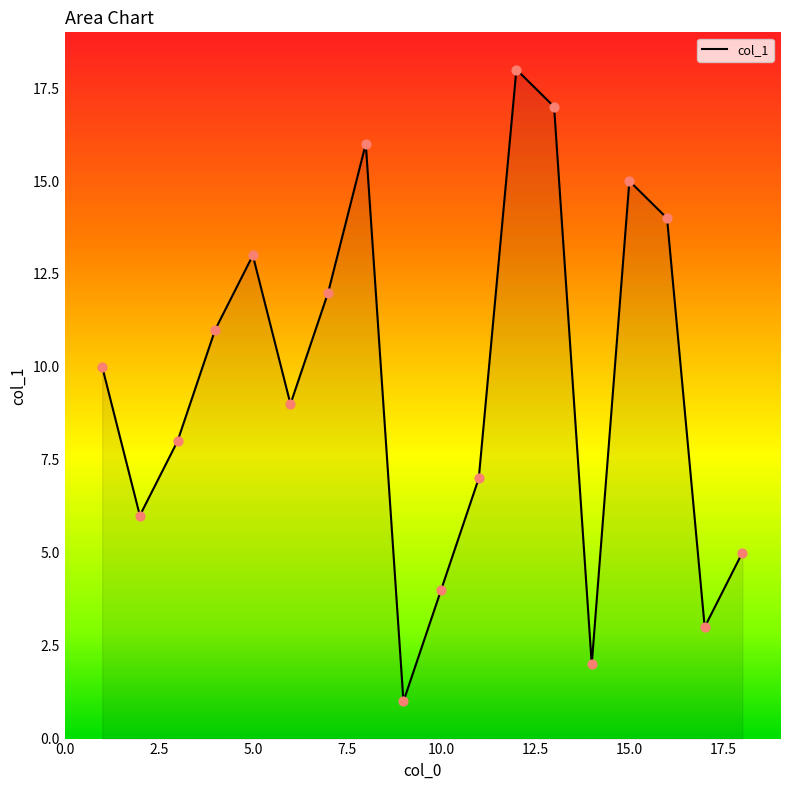

What is the greatest value displayed?

18